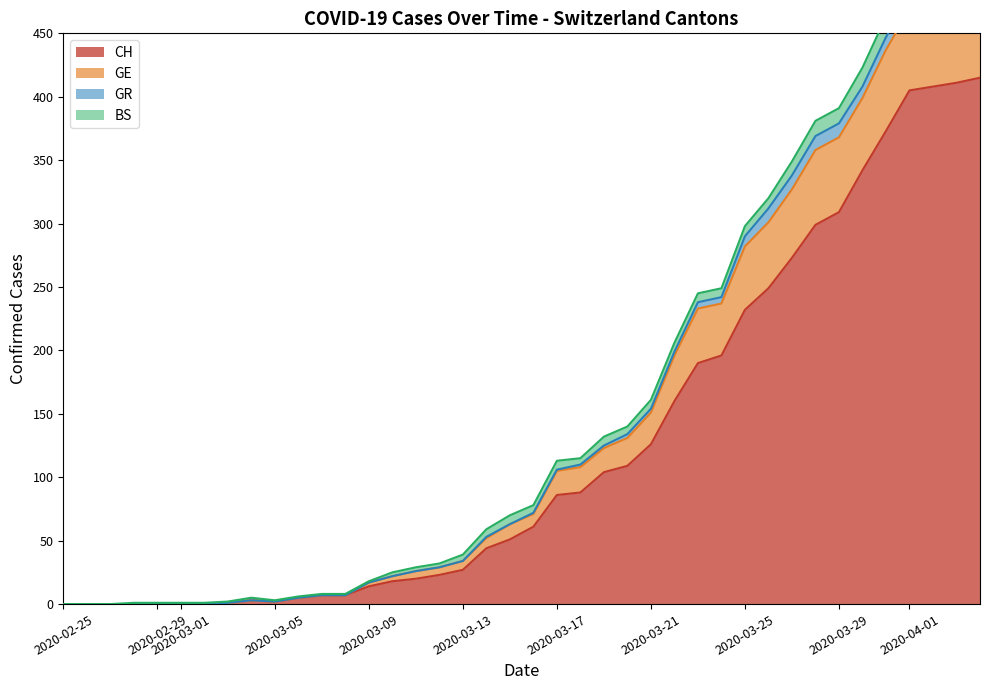

True or false: CH has more than 0 points higher than both neighbors.

True